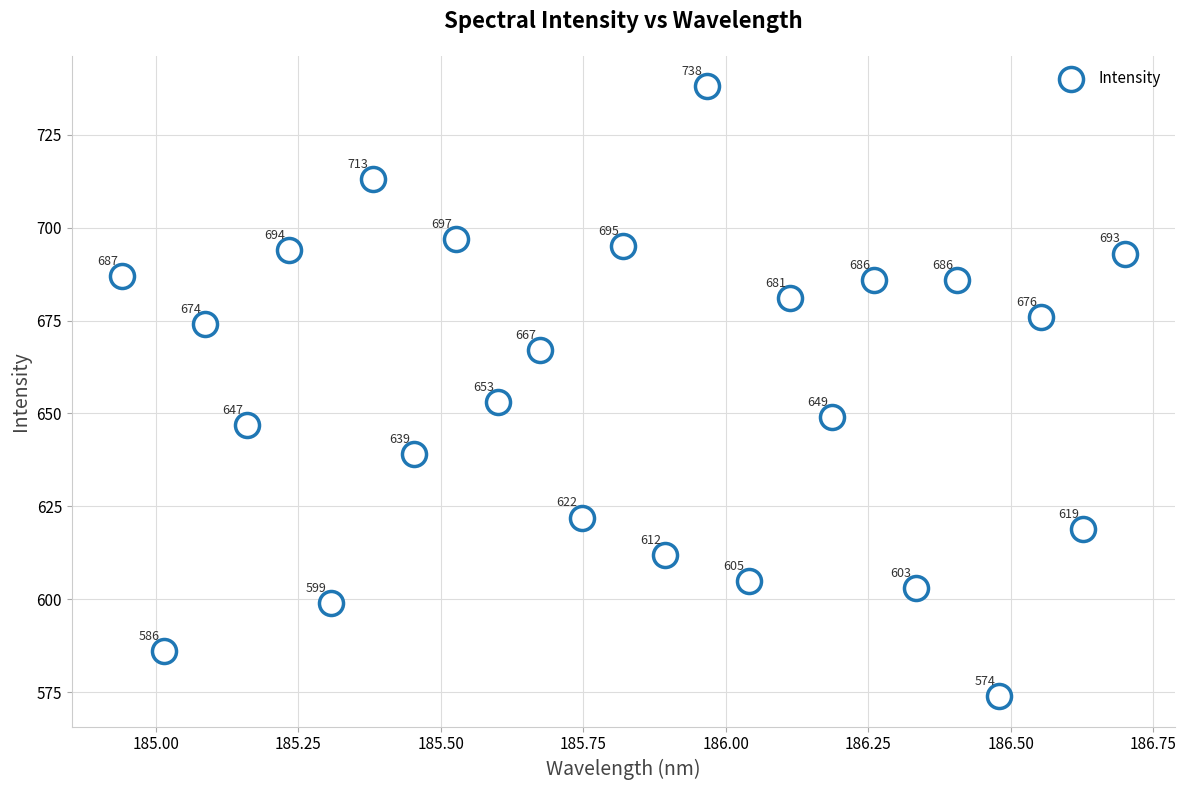

What is the range of Y values (max minus min)?

164